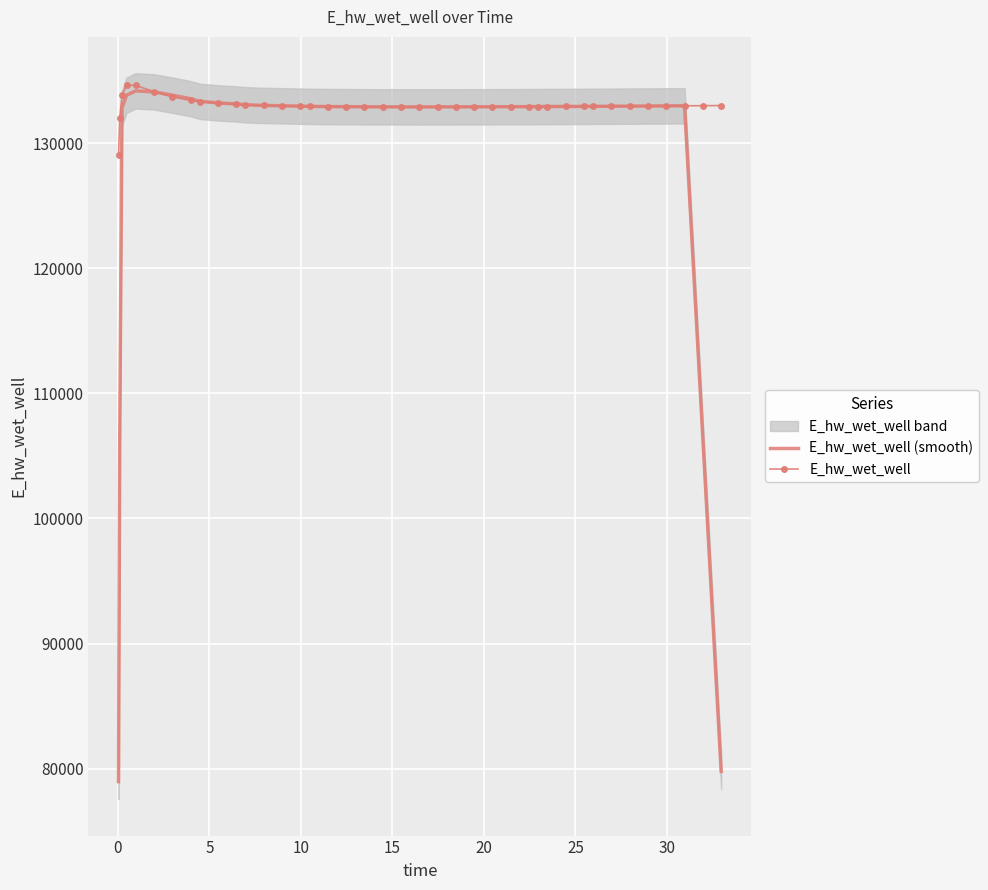

What is the lowest value of the E_hw_wet_well (smooth) series?

78972.2